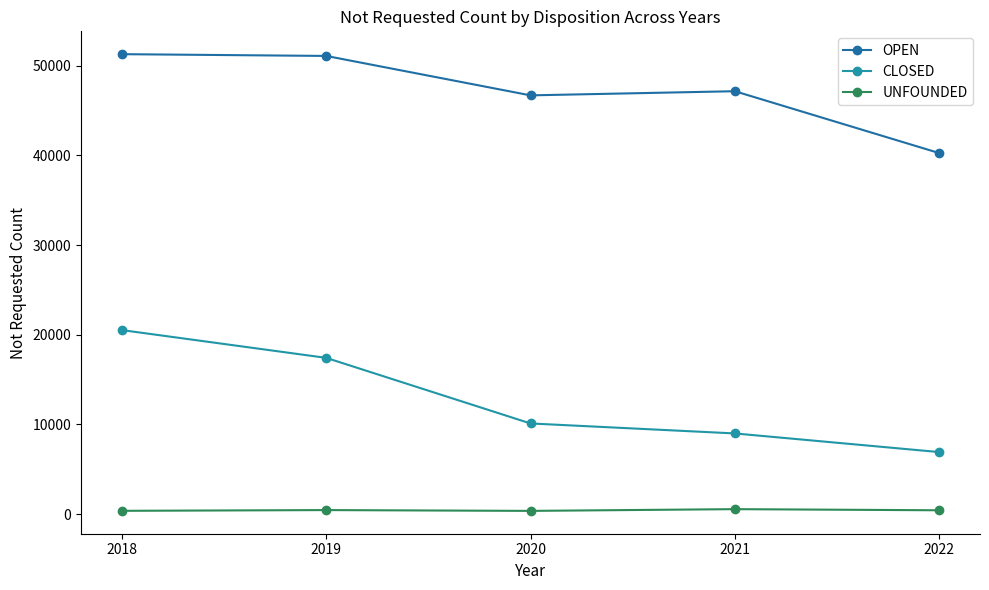

Reading right to left, list all the values displayed in this chart.

OPEN: 2022=40250	2021=47143	2020=46681	2019=51075	2018=51272
CLOSED: 2022=6923	2021=9000	2020=10113	2019=17423	2018=20519
UNFOUNDED: 2022=436	2021=561	2020=368	2019=458	2018=375